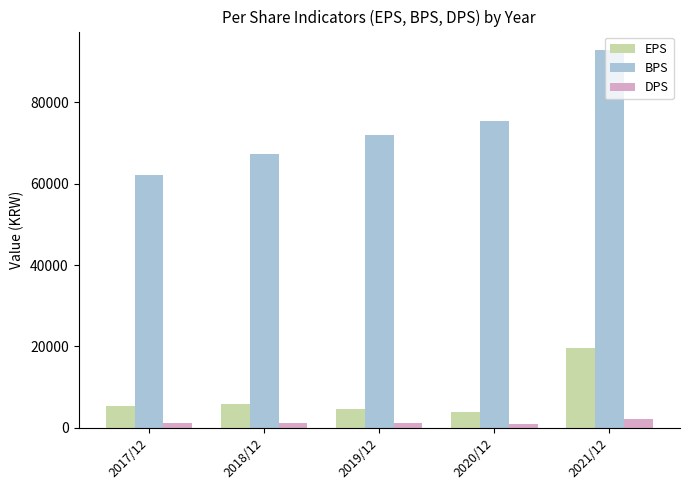

At which label is BPS closest to 77458?

2020/12